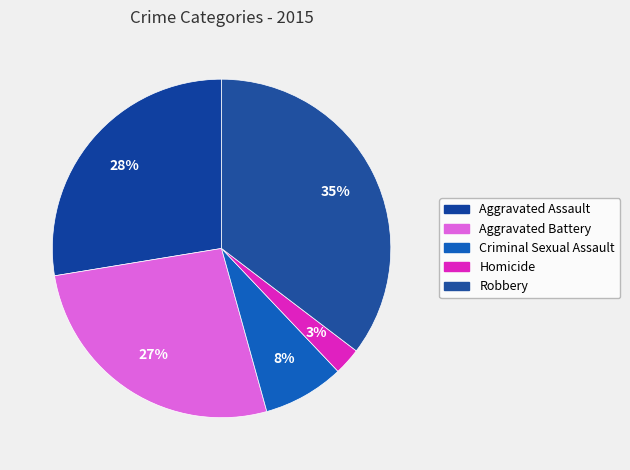

Is Aggravated Assault the majority of the pie?

No